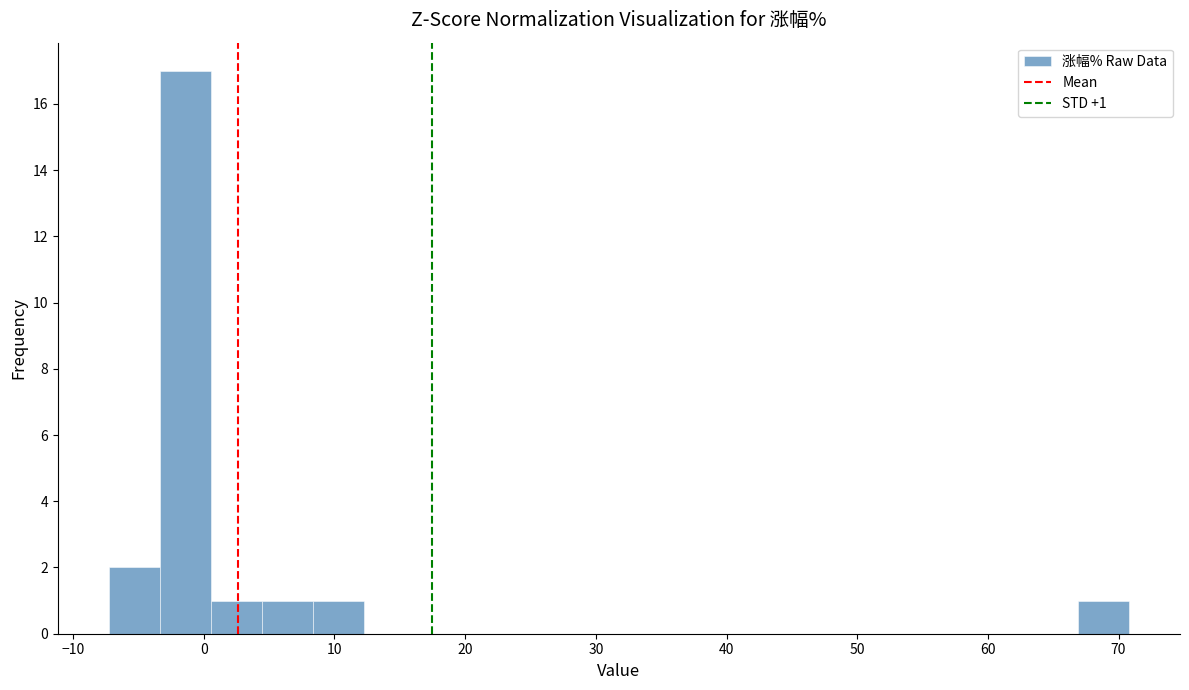

Read against the x-axis, roughly where is the centre of the tallest bar?

-1